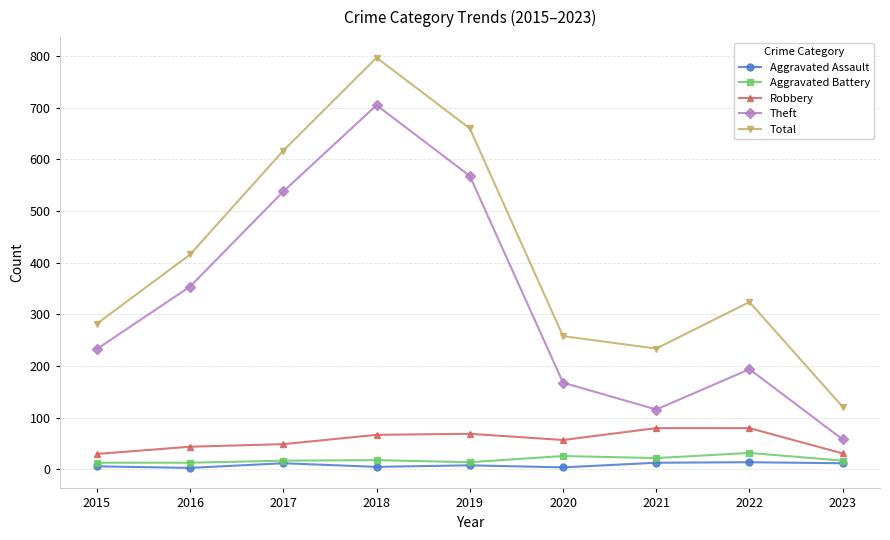

What is the maximum value for Robbery?

80